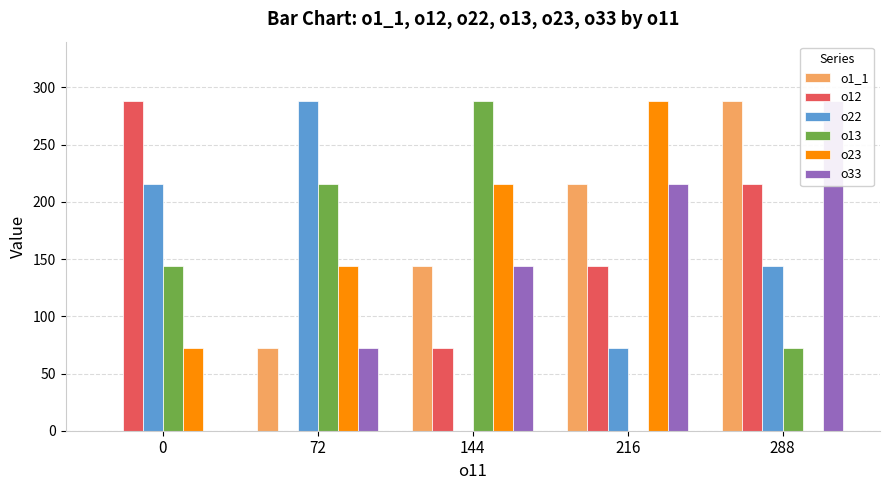

How many data points in o13 are less than 144?

2